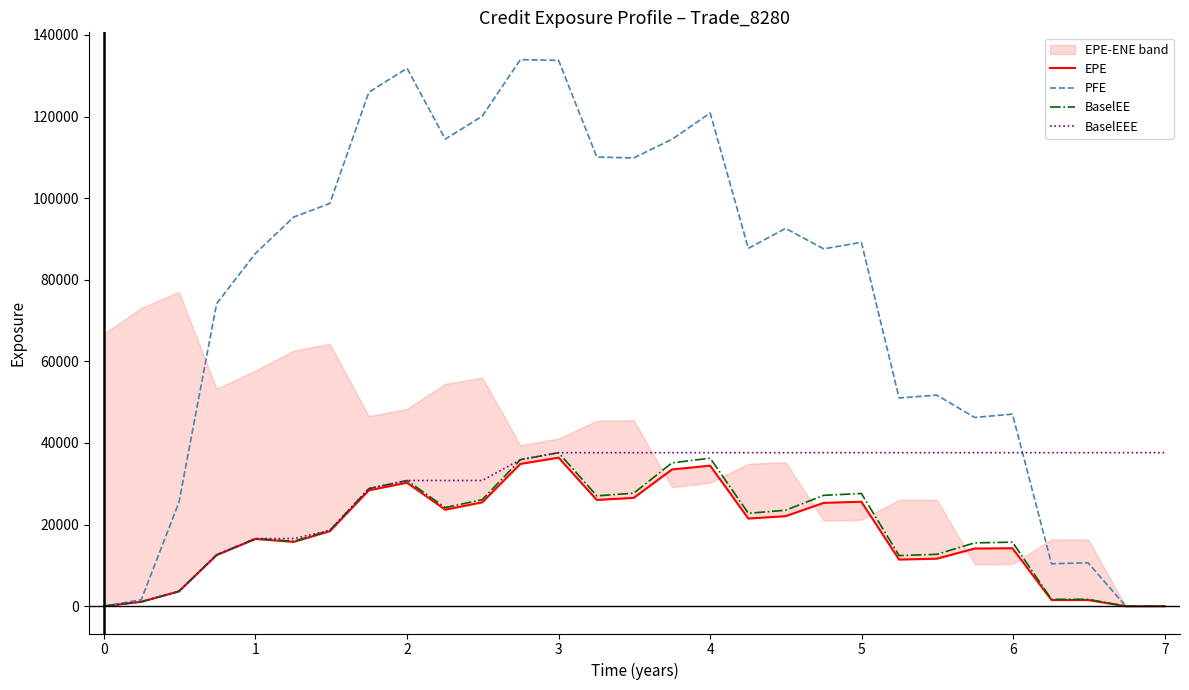

The value of BaselEEE at 0 is 14054.1. True or false?

False